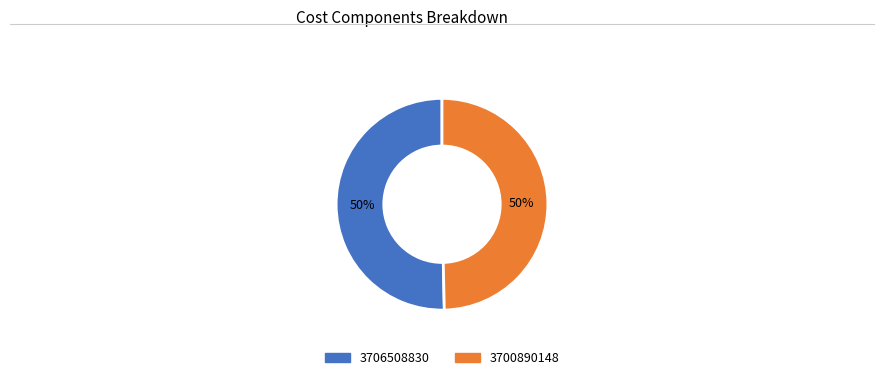

True or false: 3706508830 accounts for 36% of the total.

False